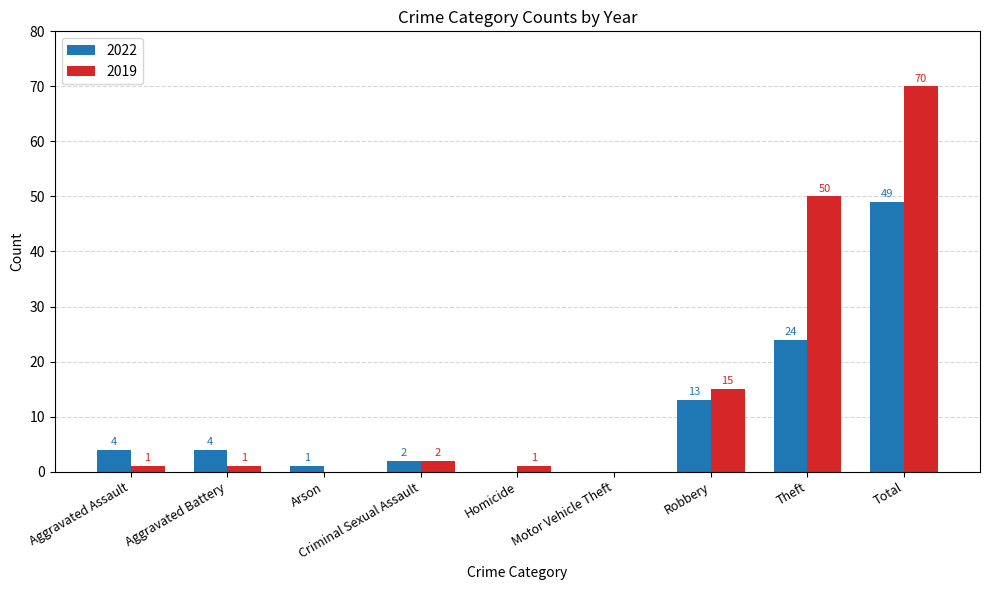

At which label does 2019 reach its peak?

Total